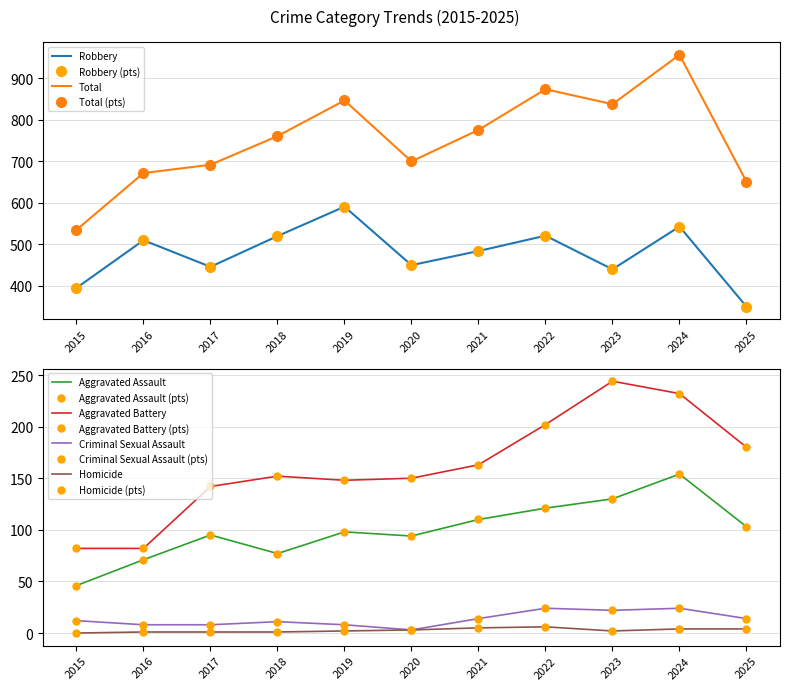

Where is the first local minimum for Total?

2020